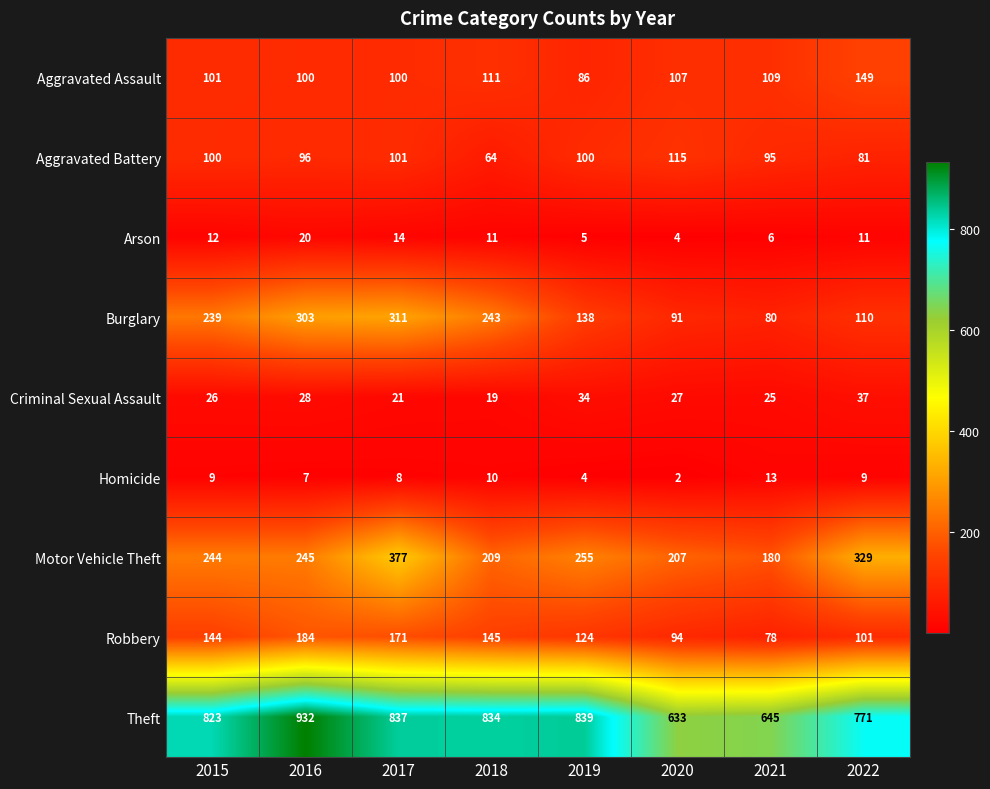

Rank the series by their maximum value, from highest to lowest.

Theft, Motor Vehicle Theft, Burglary, Robbery, Aggravated Assault, Aggravated Battery, Criminal Sexual Assault, Arson, Homicide